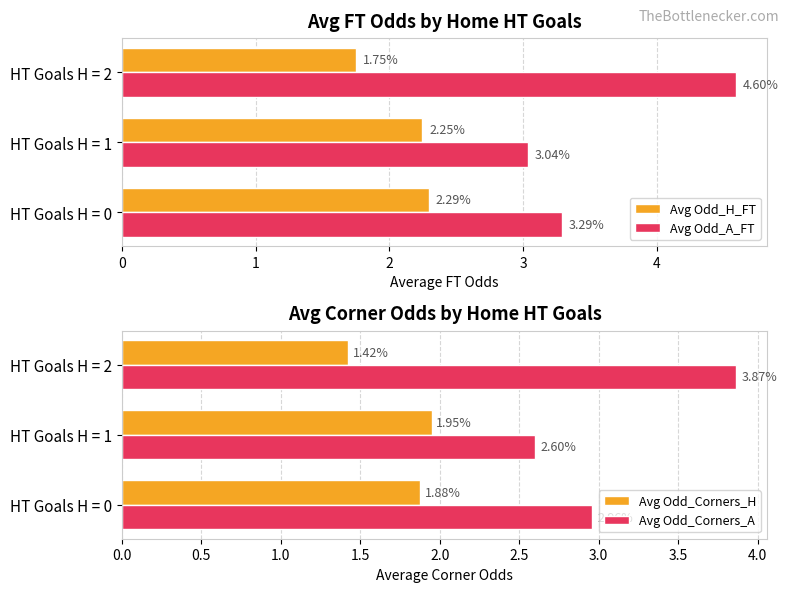

List the series in order of their peak value, highest first.

Avg Odd_A_FT, Avg Odd_Corners_A, Avg Odd_H_FT, Avg Odd_Corners_H